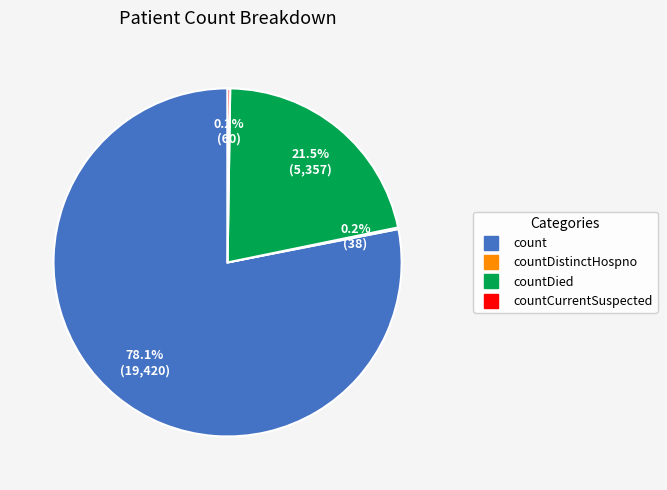

Is there a majority slice in this chart?

Yes